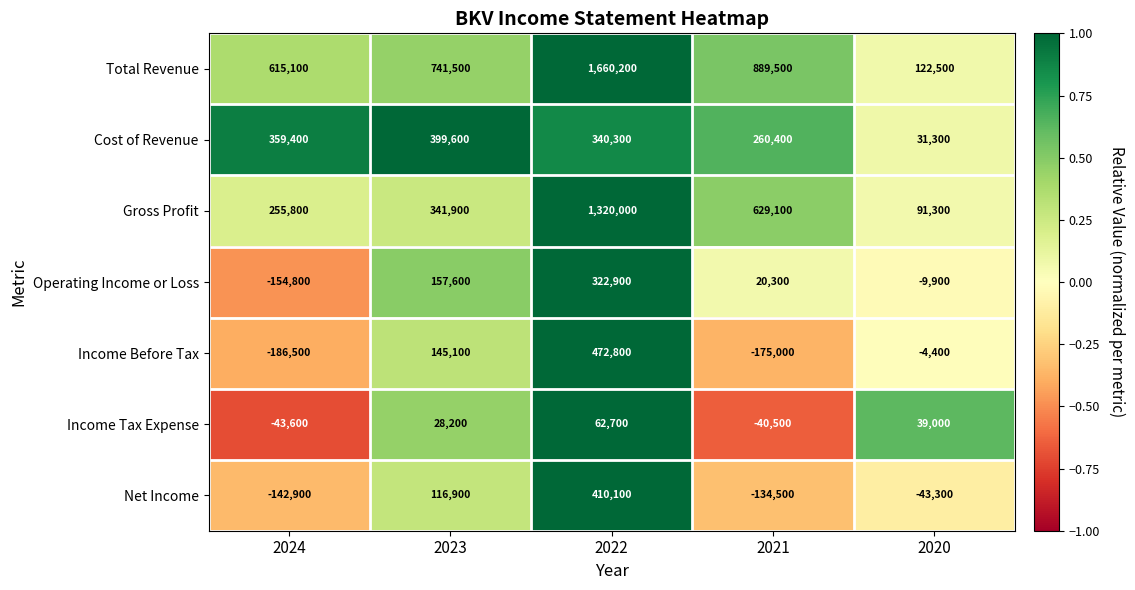

At which category is the sum across all series the highest?

2022